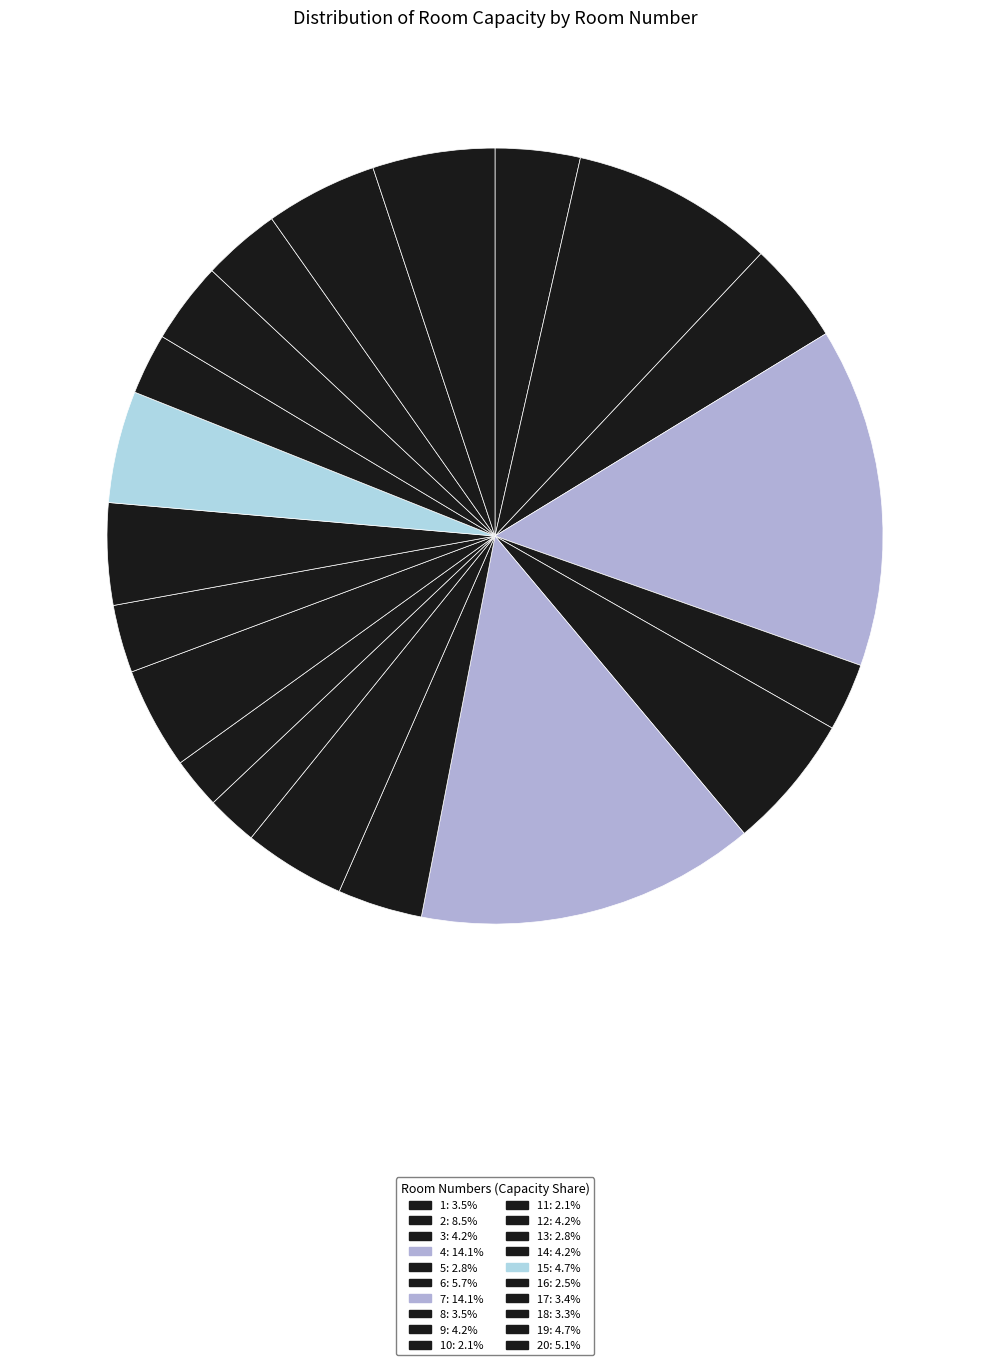

Which category has the smallest portion of the pie?

10